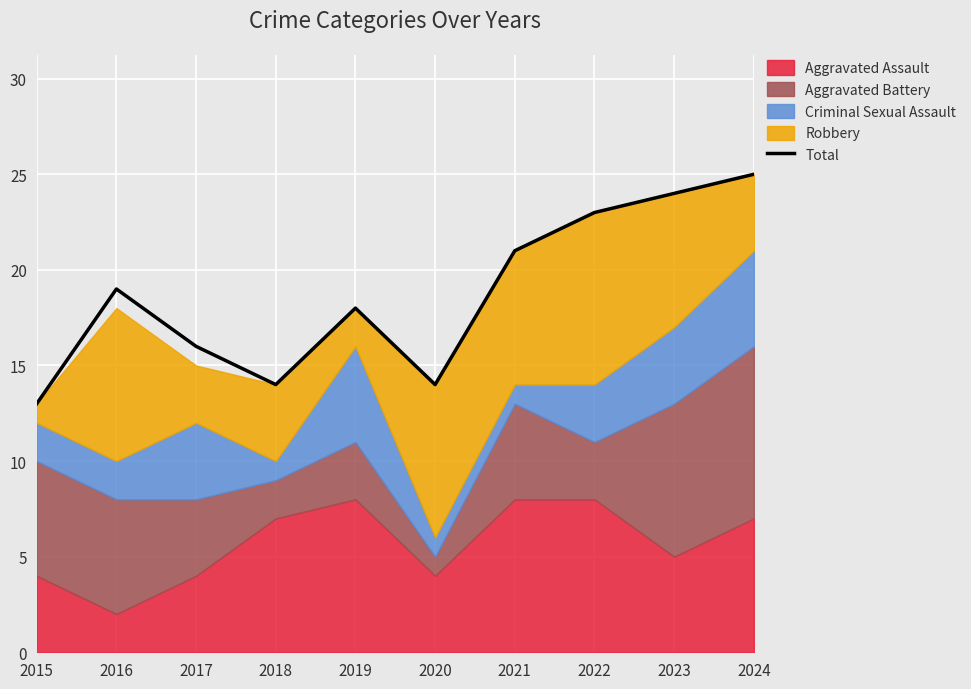

Rank the categories by value from lowest to highest.

2015, 2018, 2020, 2017, 2019, 2016, 2021, 2022, 2023, 2024